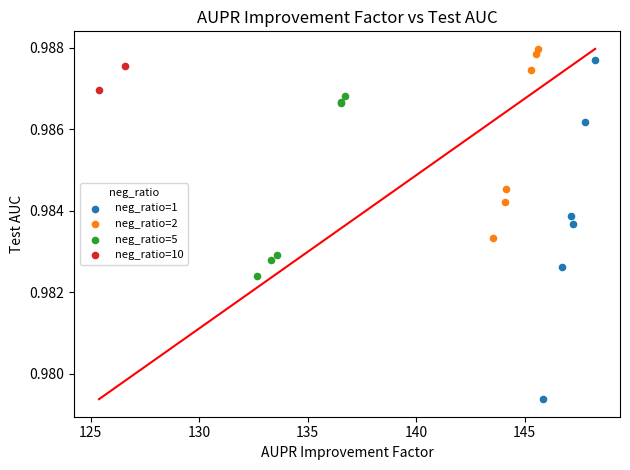

What are all the series names shown in the legend?

neg_ratio=1, neg_ratio=2, neg_ratio=5, neg_ratio=10